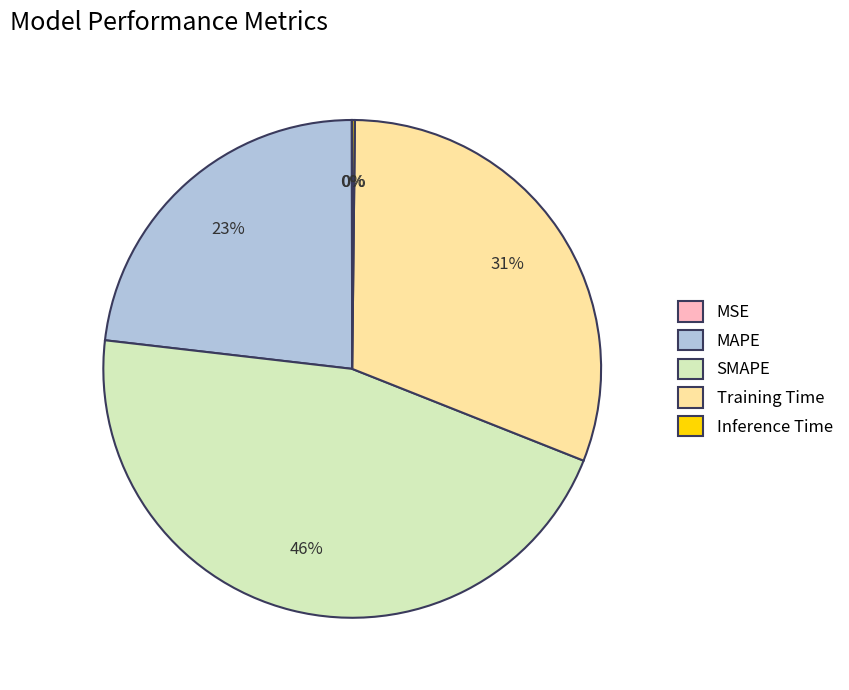

Which slice is the largest?

SMAPE